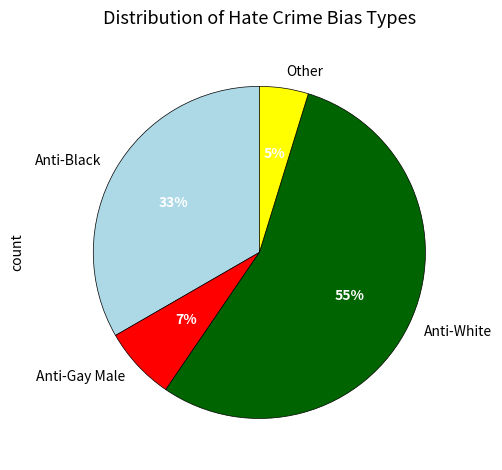

Rank the categories by value from lowest to highest.

Other, Anti-Gay Male, Anti-Black, Anti-White